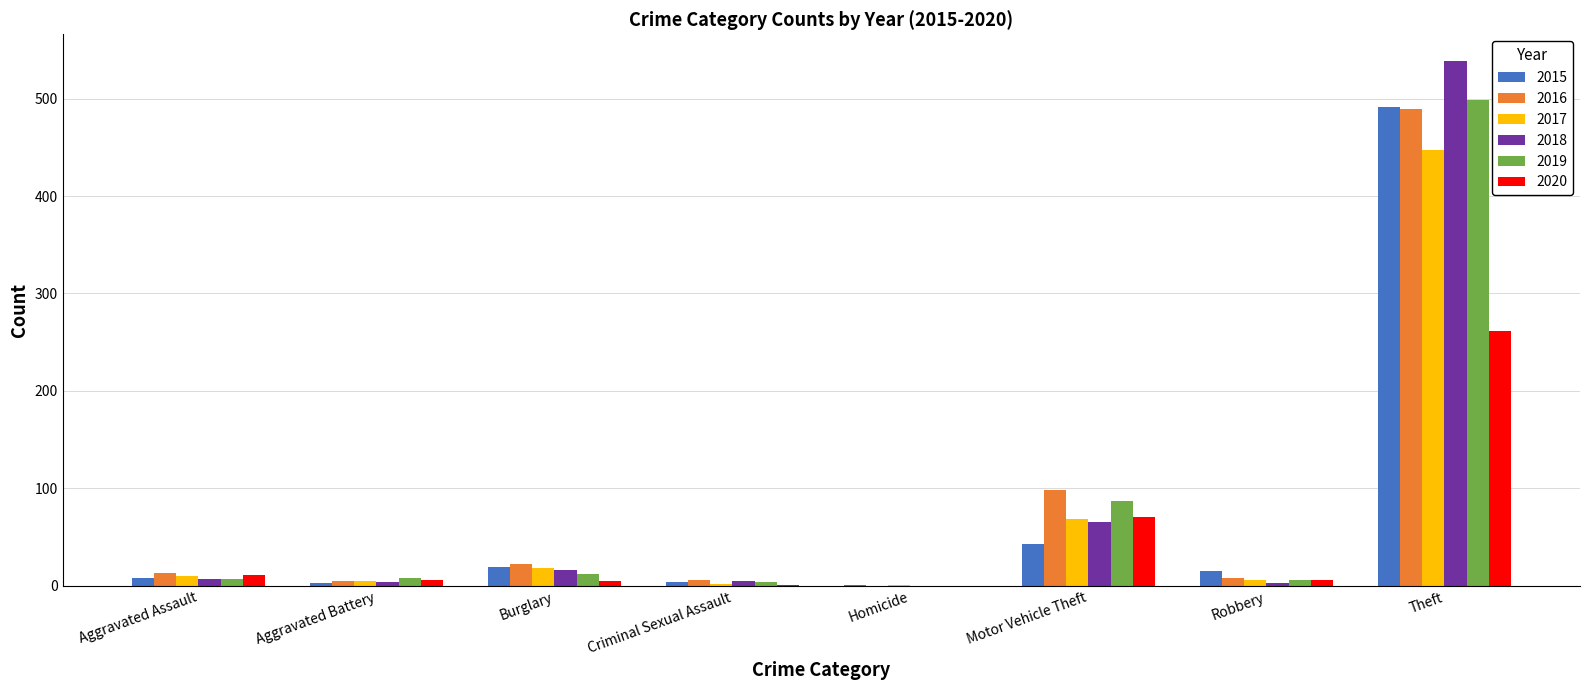

What is the greatest value displayed?

539